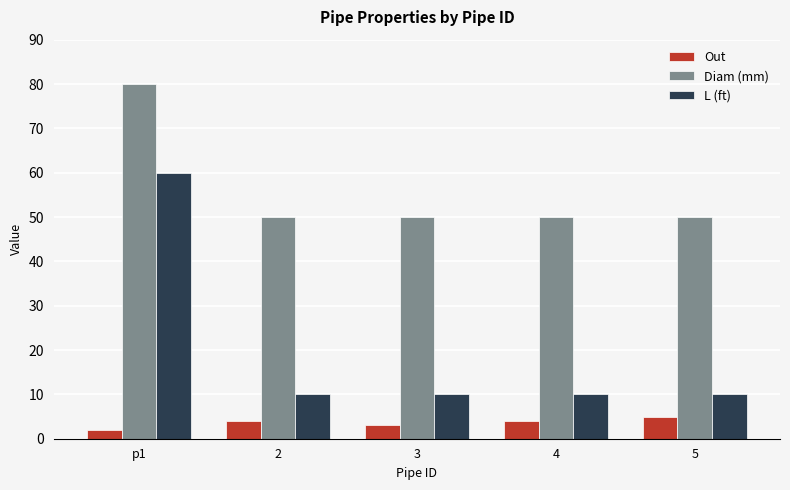

What is the label of the 5th bar from the left?

5